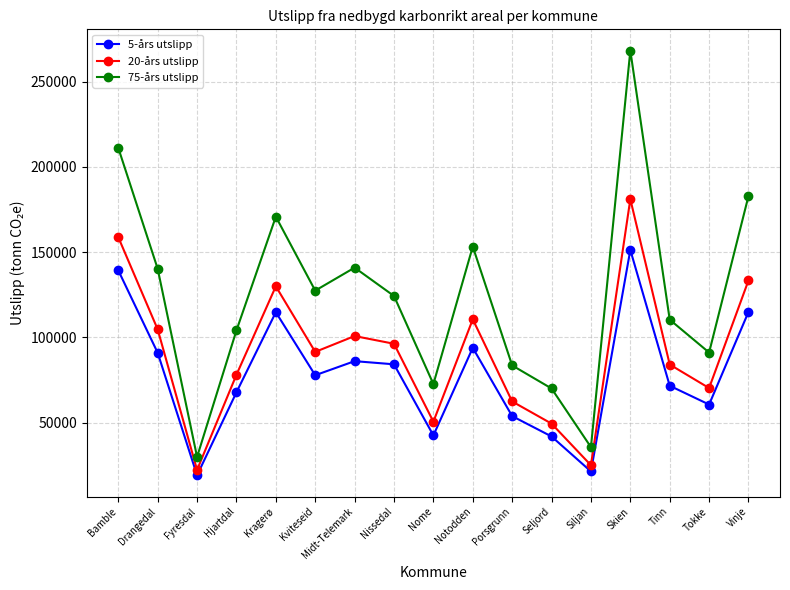

Read the 5-års utslipp value at Midt-Telemark, to the nearest 10.

86020